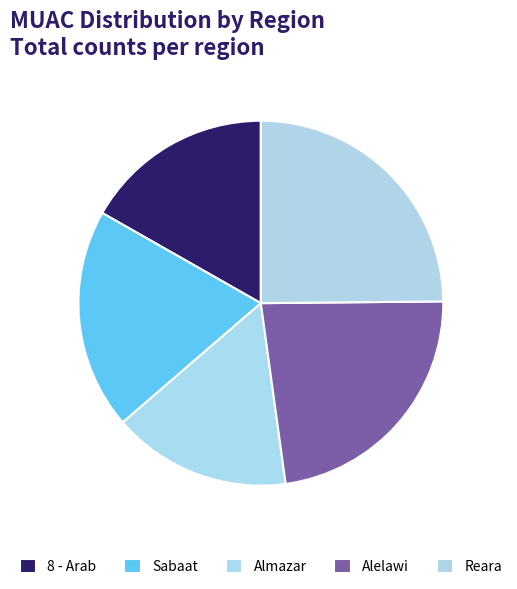

What is the total percentage of Sabaat and Reara?

44.5%